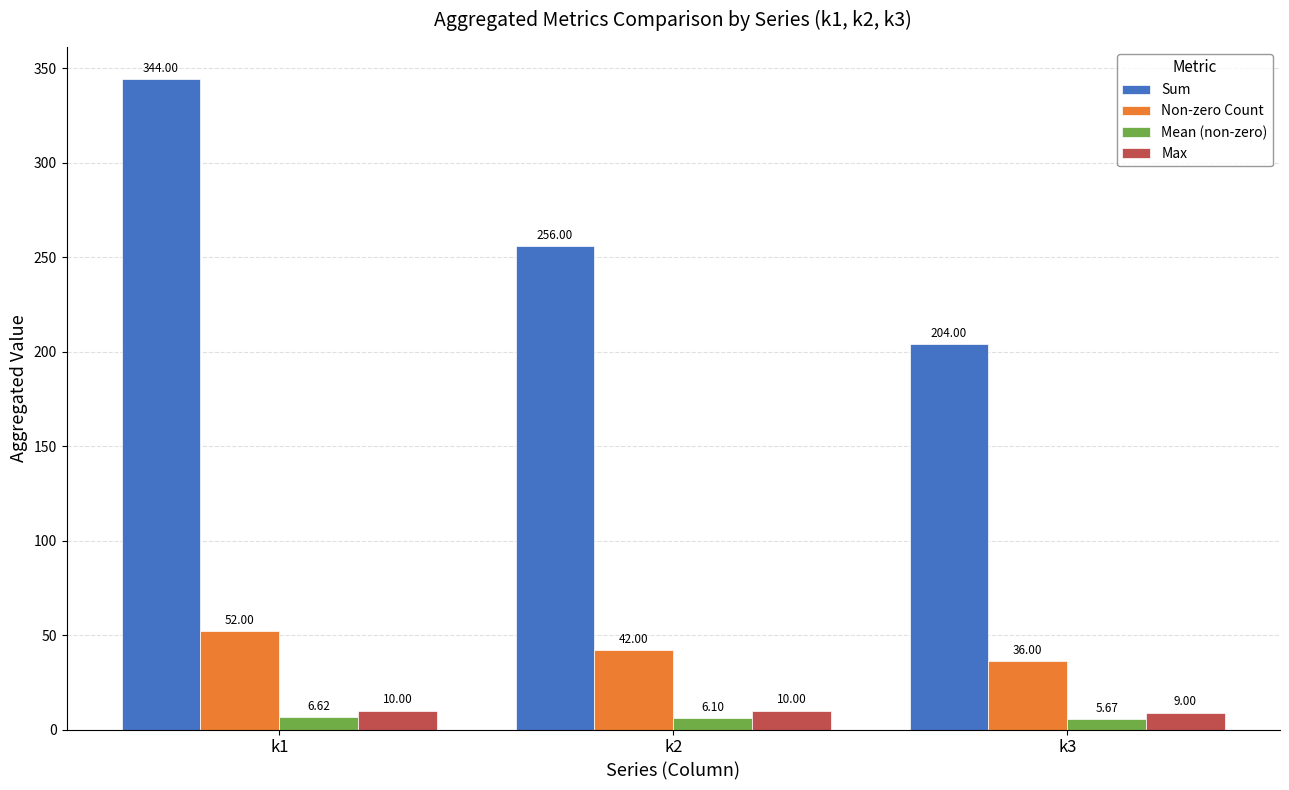

What is the difference between the Sum values at k1 and k3?

140.0